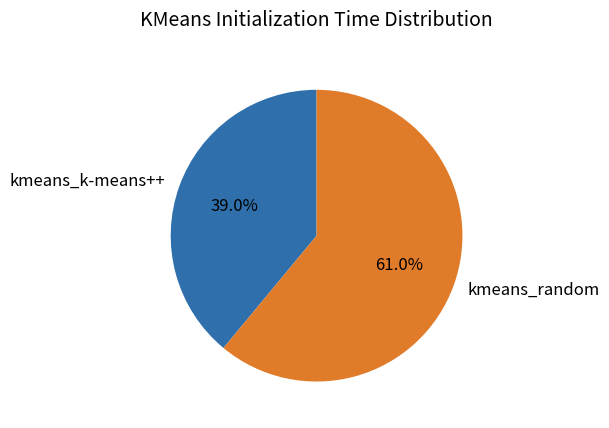

To the nearest percent, what is the average slice percentage?

50%